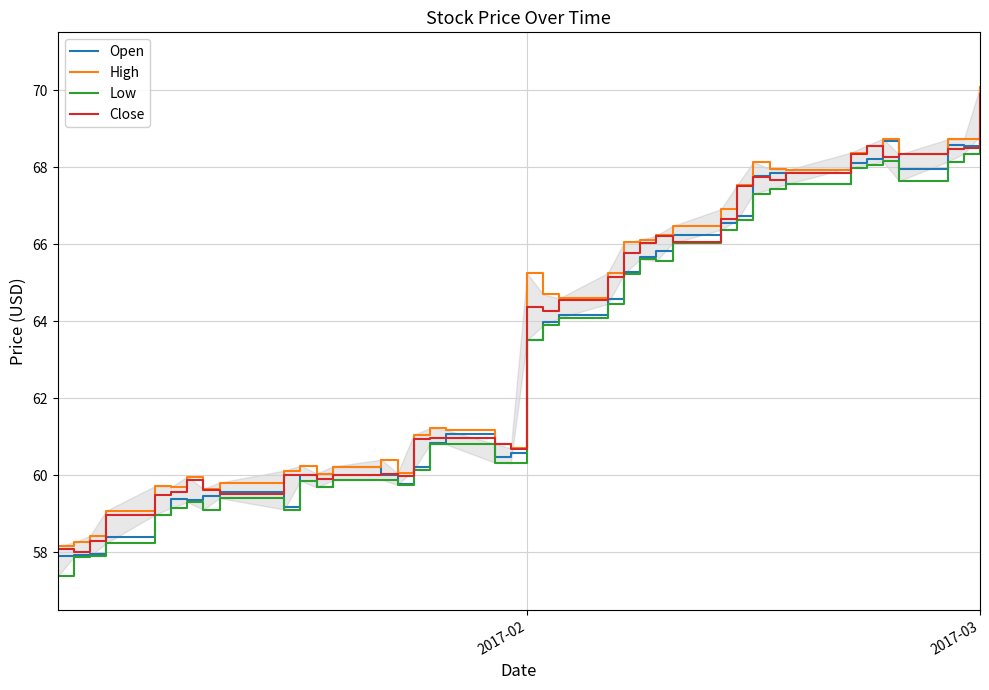

What is the minimum value for Close?

58.0